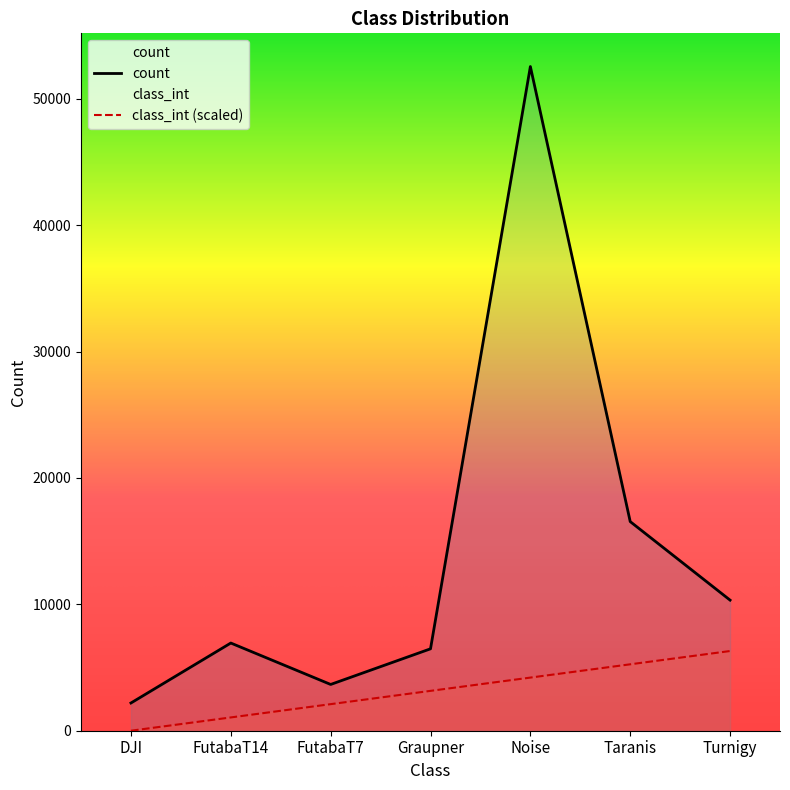

What is the difference between the count values at Turnigy and FutabaT14?

3395.0